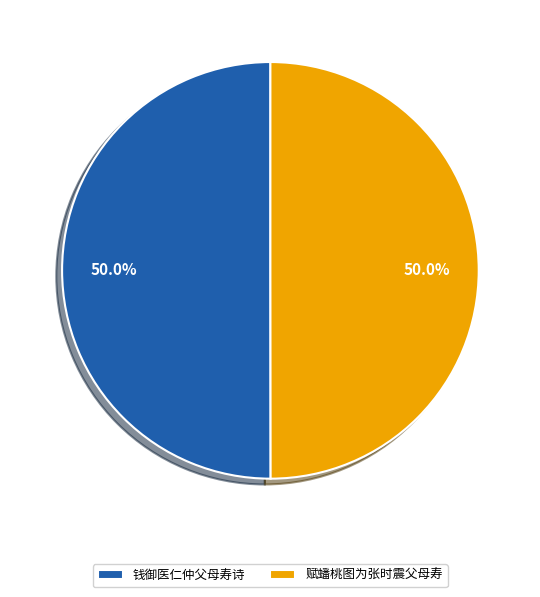

True or false: 赋蟠桃图为张时震父母寿 accounts for 50% of the total.

True